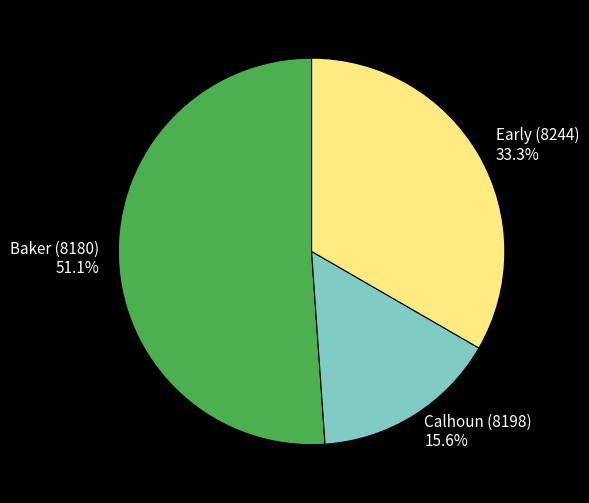

Which category has the smallest portion of the pie?

Calhoun (8198)